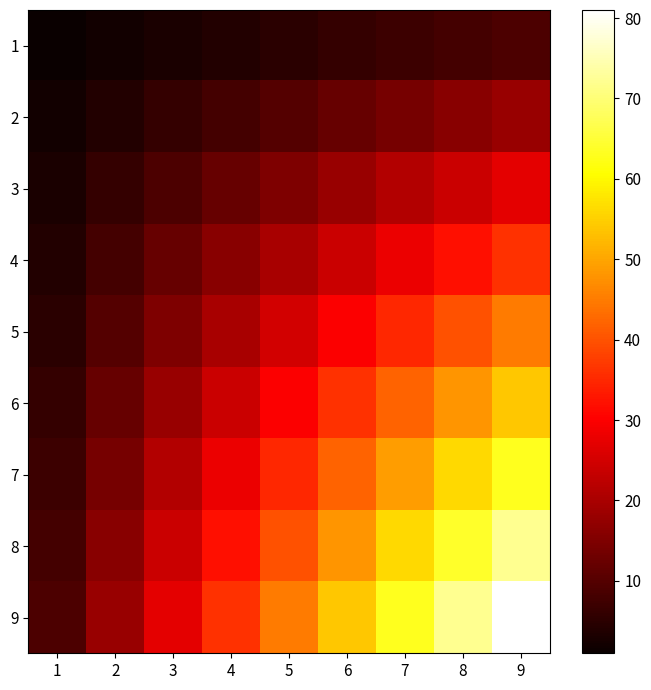

Reading left to right, extract all data points from this chart.

1: 1=1	2=2	3=3	4=4	5=5	6=6	7=7	8=8	9=9
2: 1=2	2=4	3=6	4=8	5=10	6=12	7=14	8=16	9=18
3: 1=3	2=6	3=9	4=12	5=15	6=18	7=21	8=24	9=27
4: 1=4	2=8	3=12	4=16	5=20	6=24	7=28	8=32	9=36
5: 1=5	2=10	3=15	4=20	5=25	6=30	7=35	8=40	9=45
6: 1=6	2=12	3=18	4=24	5=30	6=36	7=42	8=48	9=54
7: 1=7	2=14	3=21	4=28	5=35	6=42	7=49	8=56	9=63
8: 1=8	2=16	3=24	4=32	5=40	6=48	7=56	8=64	9=72
9: 1=9	2=18	3=27	4=36	5=45	6=54	7=63	8=72	9=81